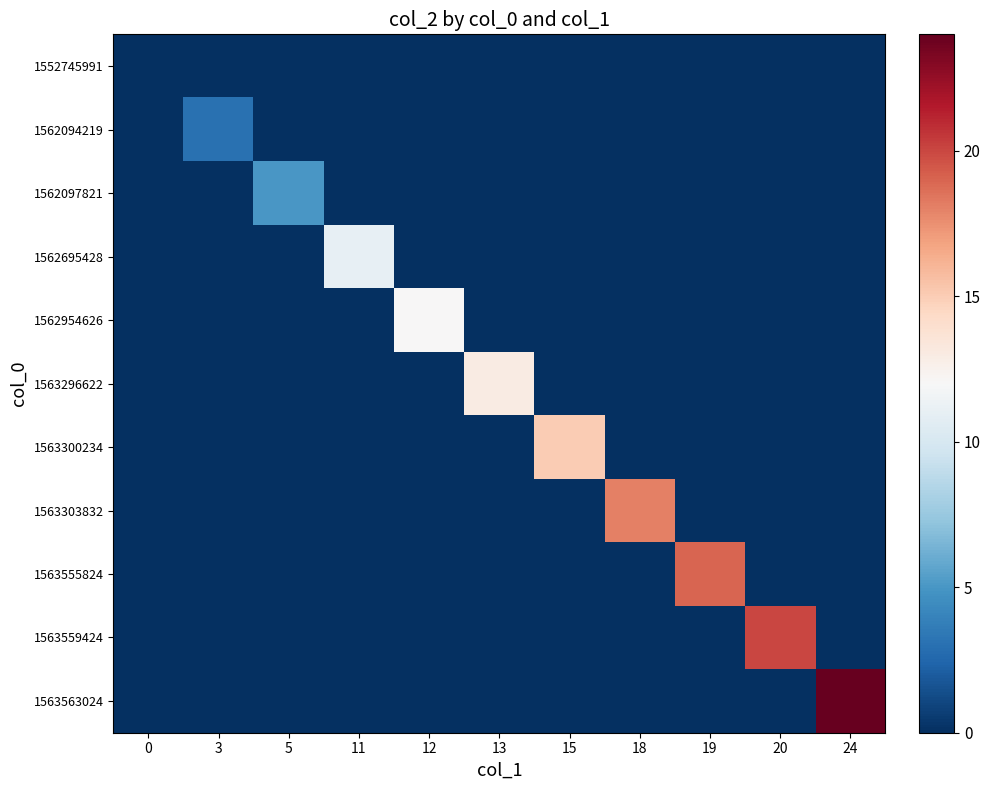

Which has a higher value, 11 or 13?

11